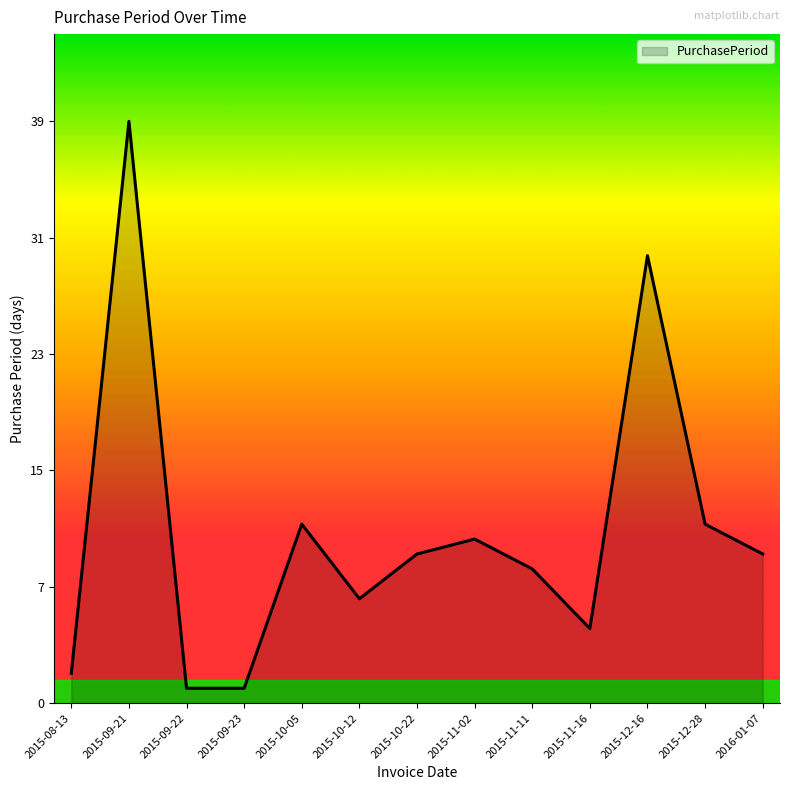

What is the change in value from 2015-09-21 to 2015-09-22?

-38